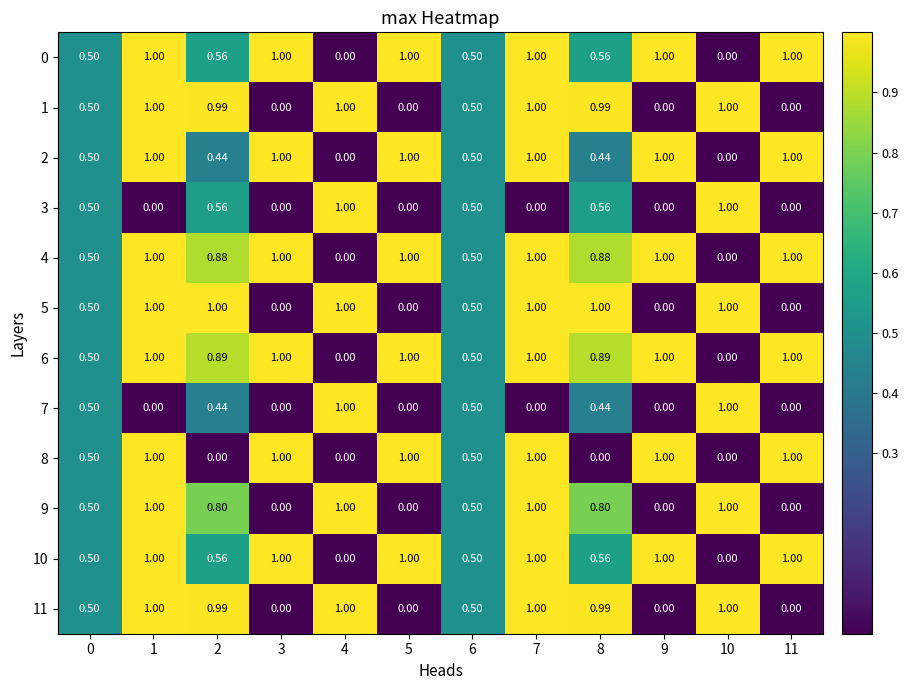

What is the difference between the highest and lowest values at 11?

1.0